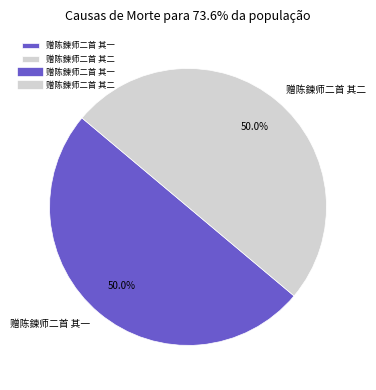

What percentage is the 赠陈鍊师二首 其二 slice, to the nearest percent?

50%